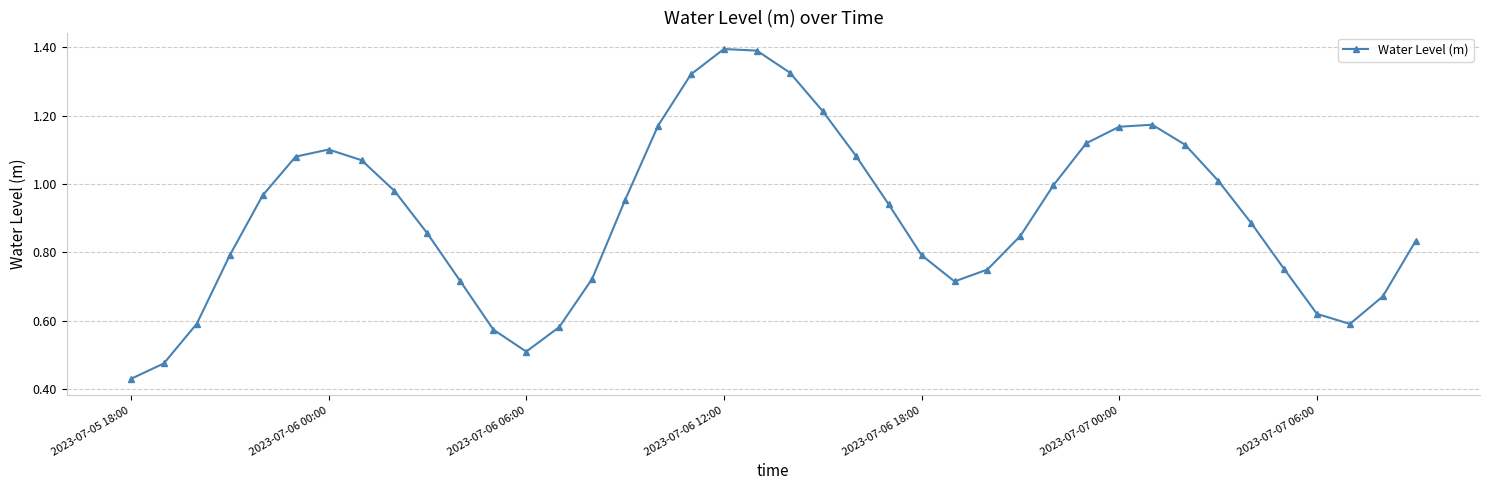

True or false: the data has more than 1 interior local peaks.

True